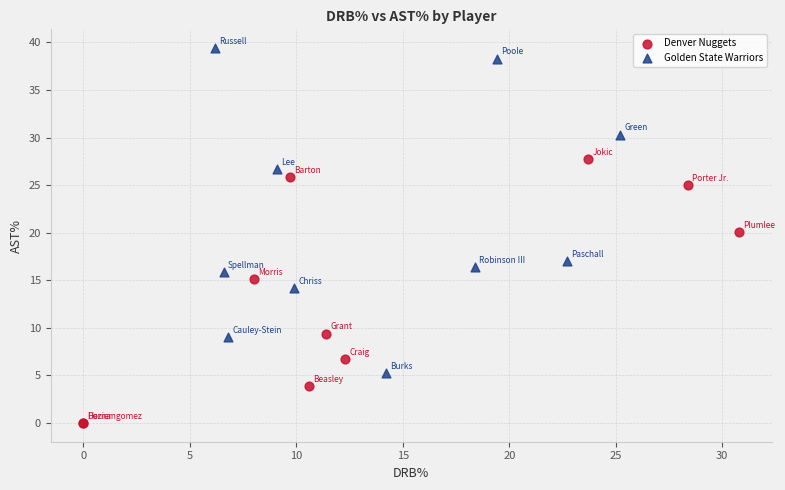

Which series has the widest spread of Y values?

Golden State Warriors